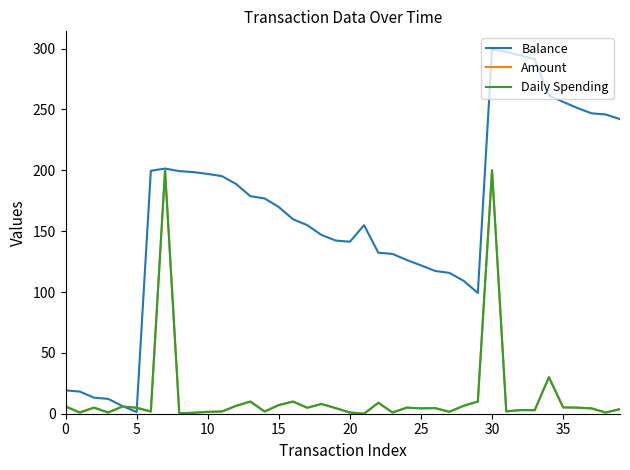

Where is Daily Spending nearest to the value 100?

34